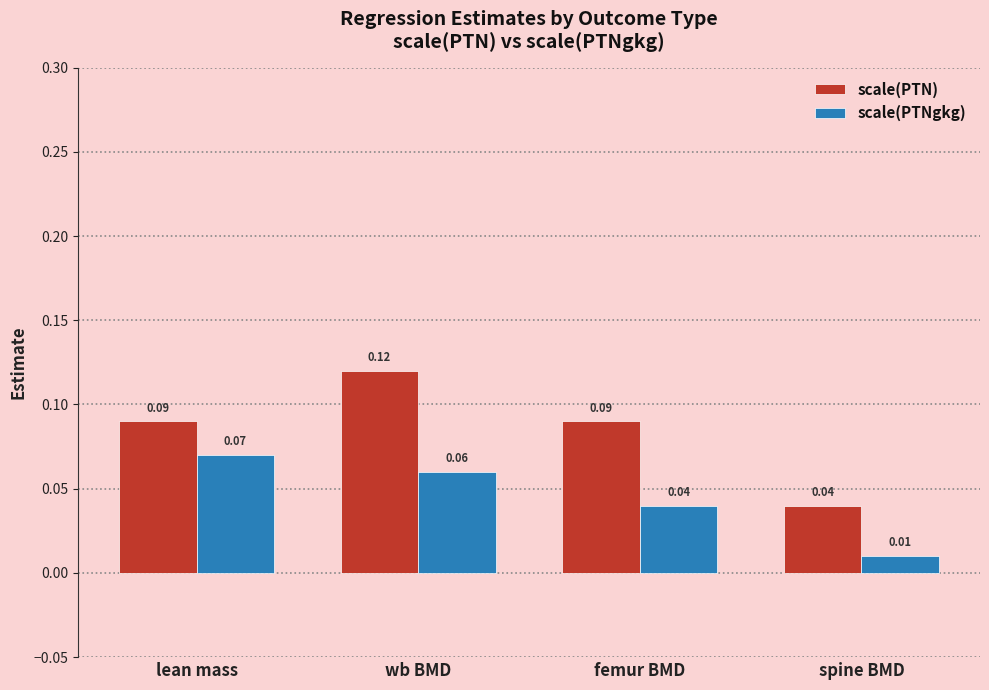

What is the label of the 1st bar from the right?

spine BMD